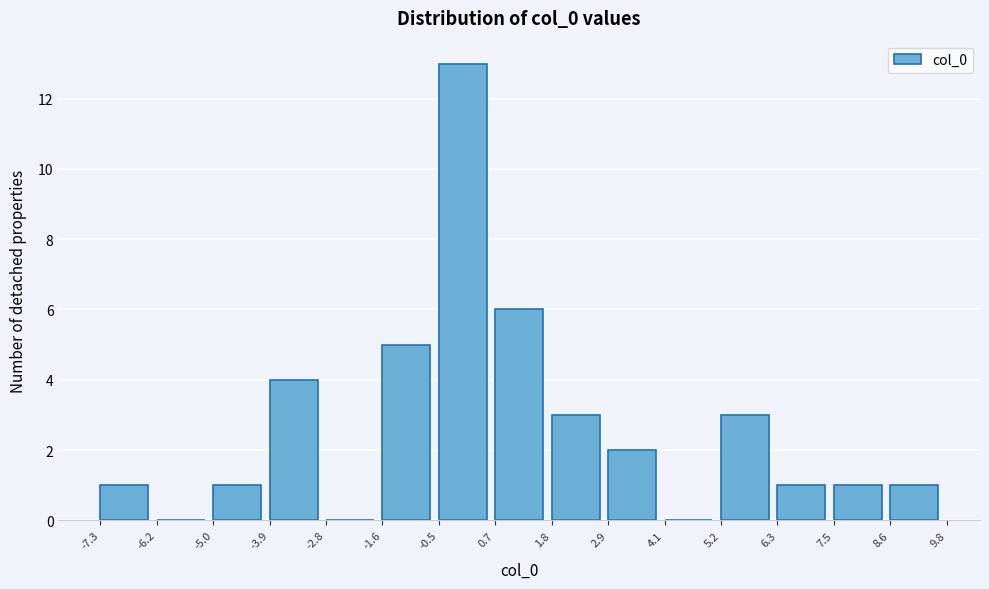

Which range on the x-axis has the tallest bar?

-0.5 to 0.7